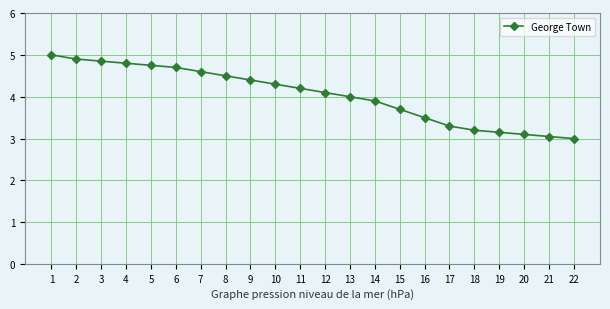

What value does the data have at 8?

4.5